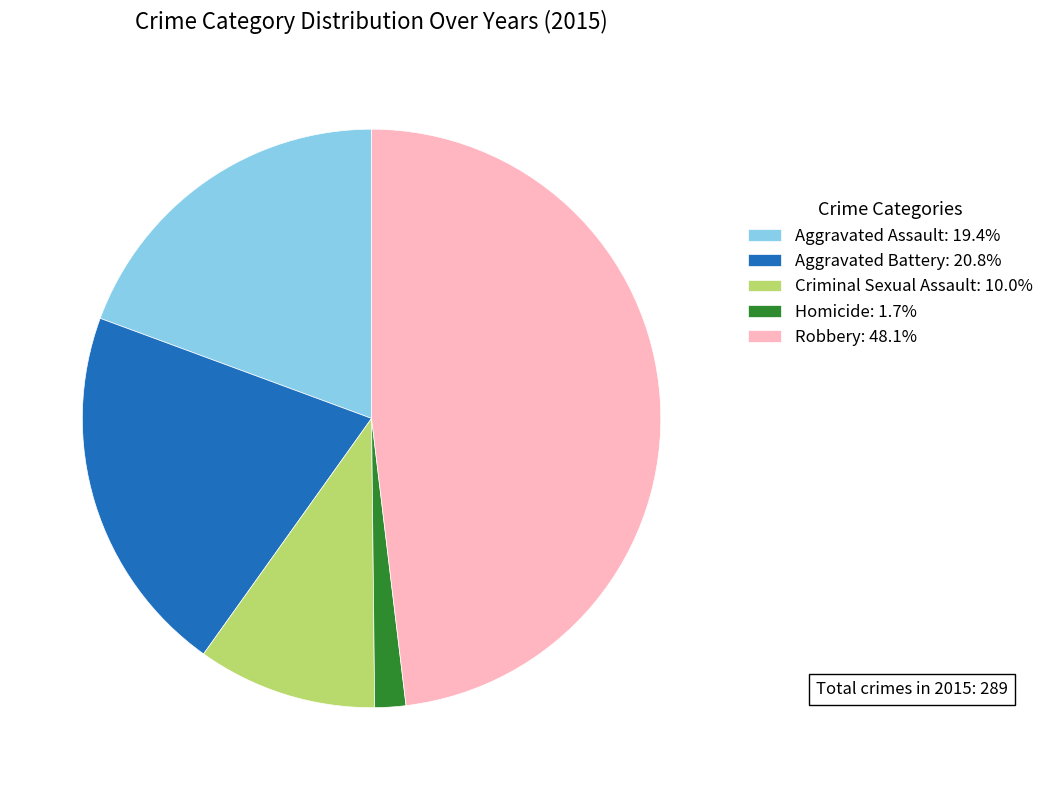

Combined, do Homicide: 1.7% and Aggravated Battery: 20.8% account for over 50%?

No